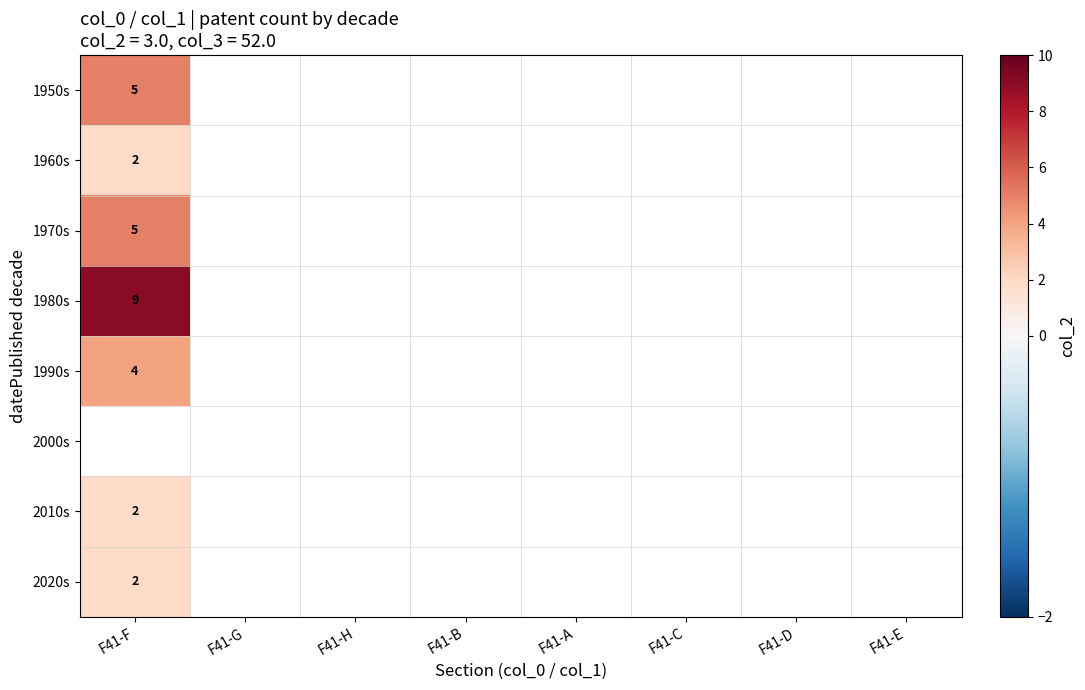

At which label is 1950s closest to 5?

F41-F